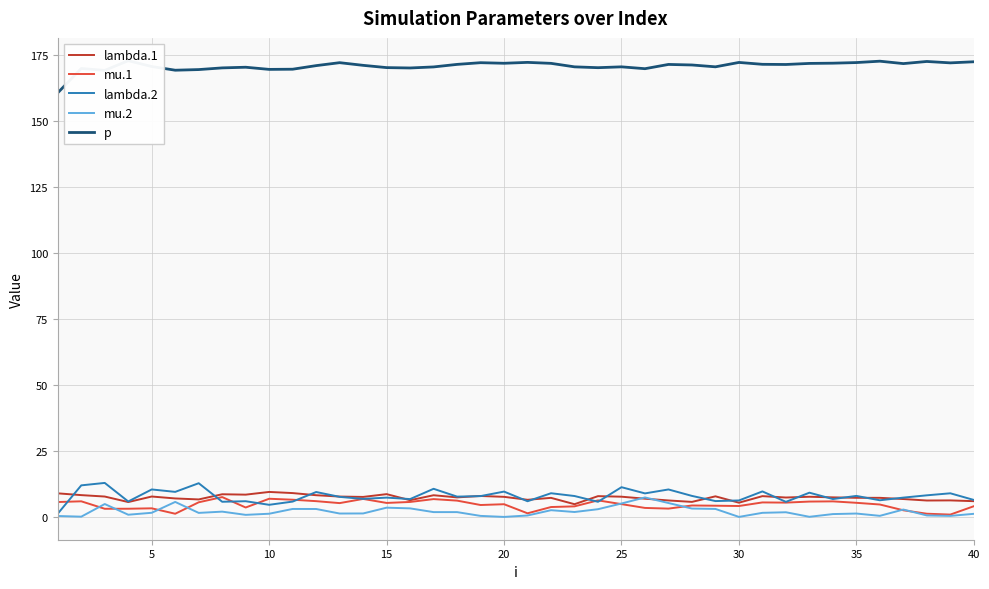

Rank the series by their maximum value, from lowest to highest.

mu.2, mu.1, lambda.1, lambda.2, p